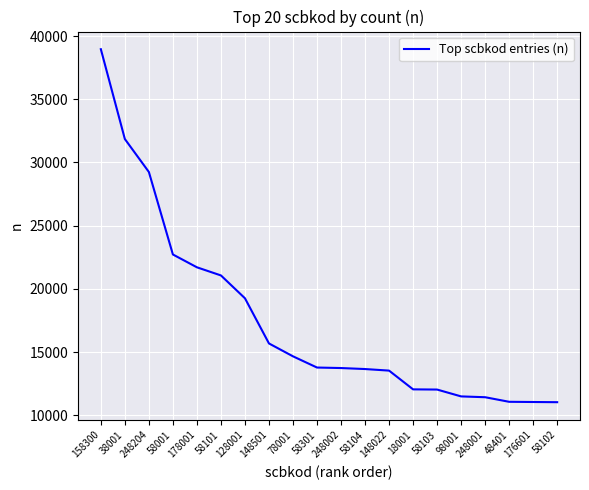

What is the sum of the values at 58001 and 58104?

36387